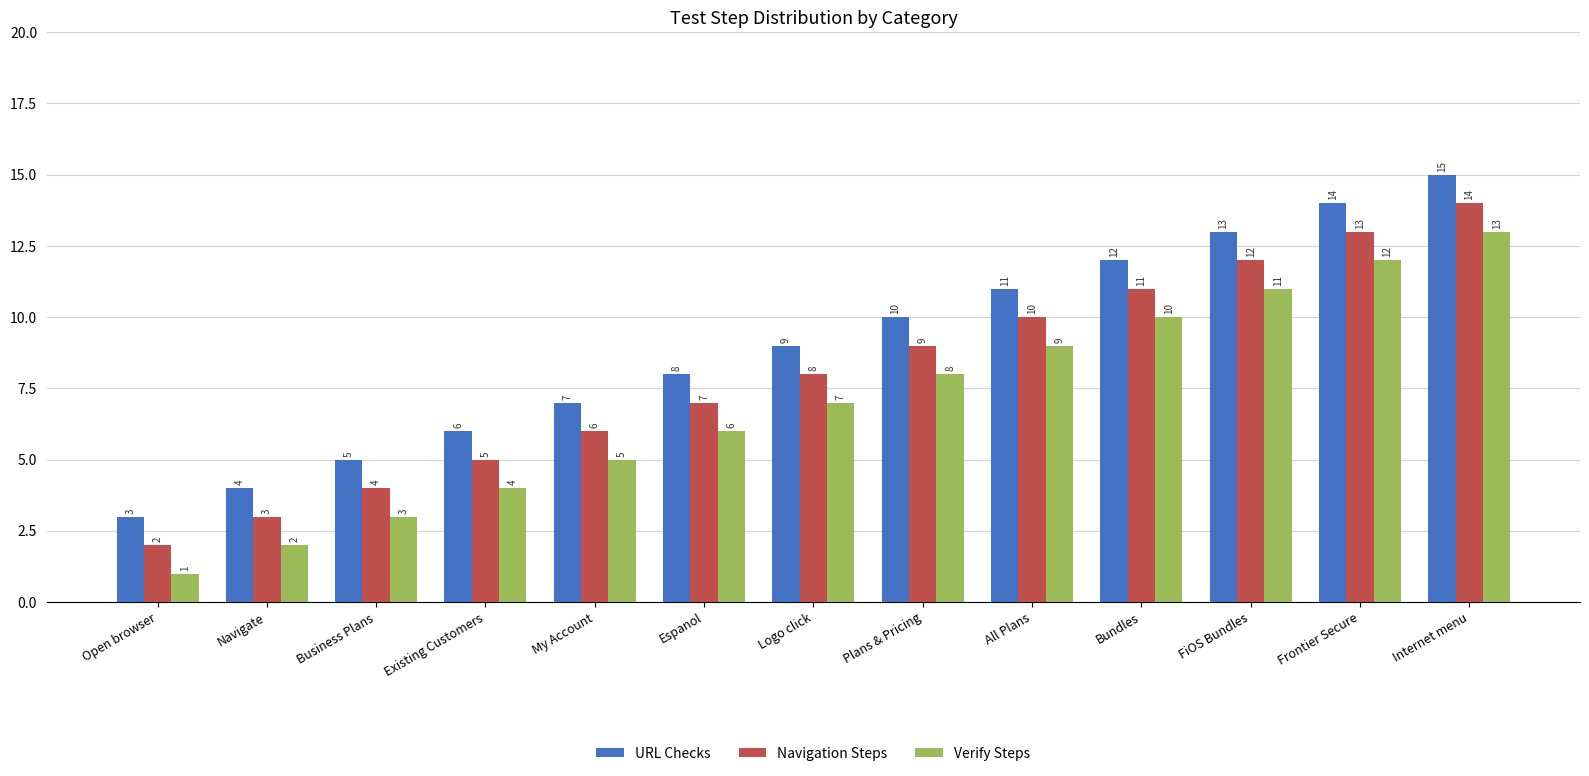

What is the smallest value displayed?

1